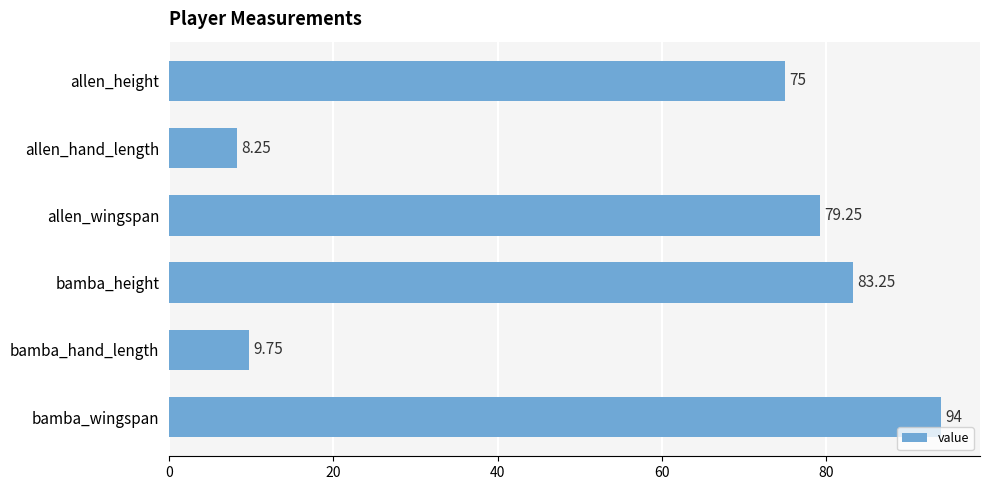

Does the chart contain any negative values?

No